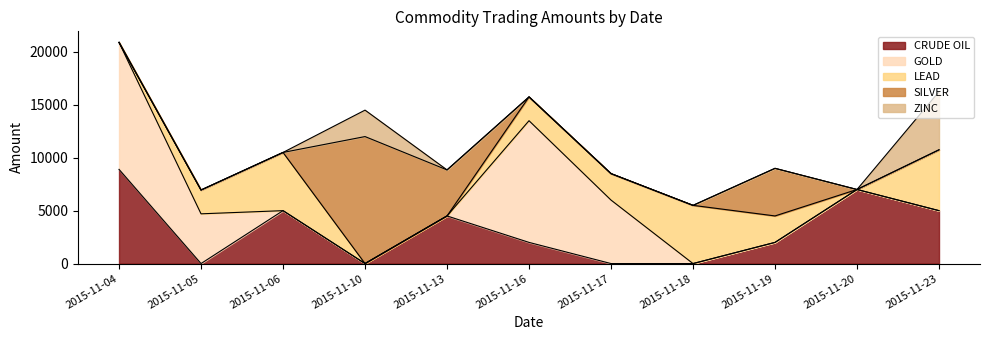

Is it true that GOLD equals 2909 at 2015-11-18?

False